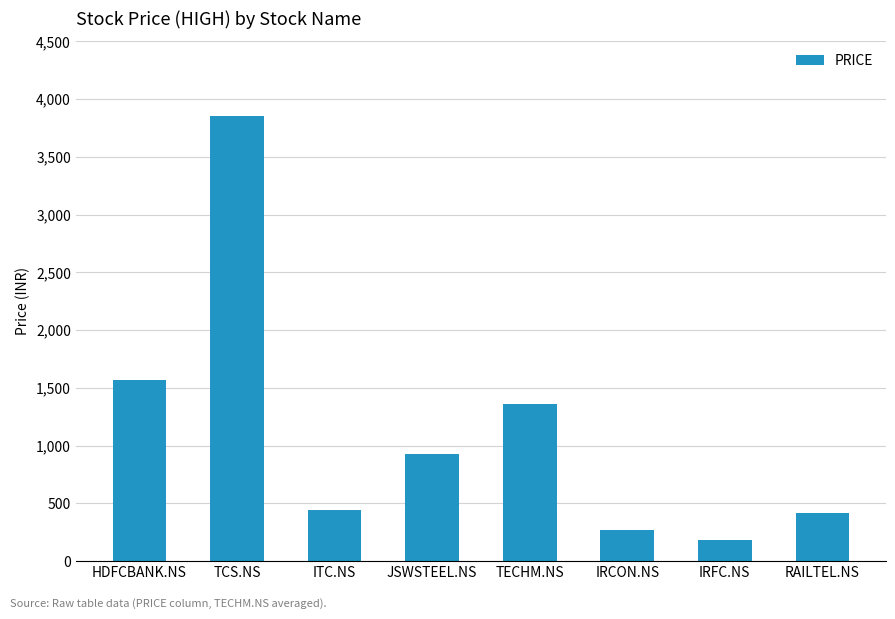

What is the ratio of the value at ITC.NS to the value at TECHM.NS?

0.3